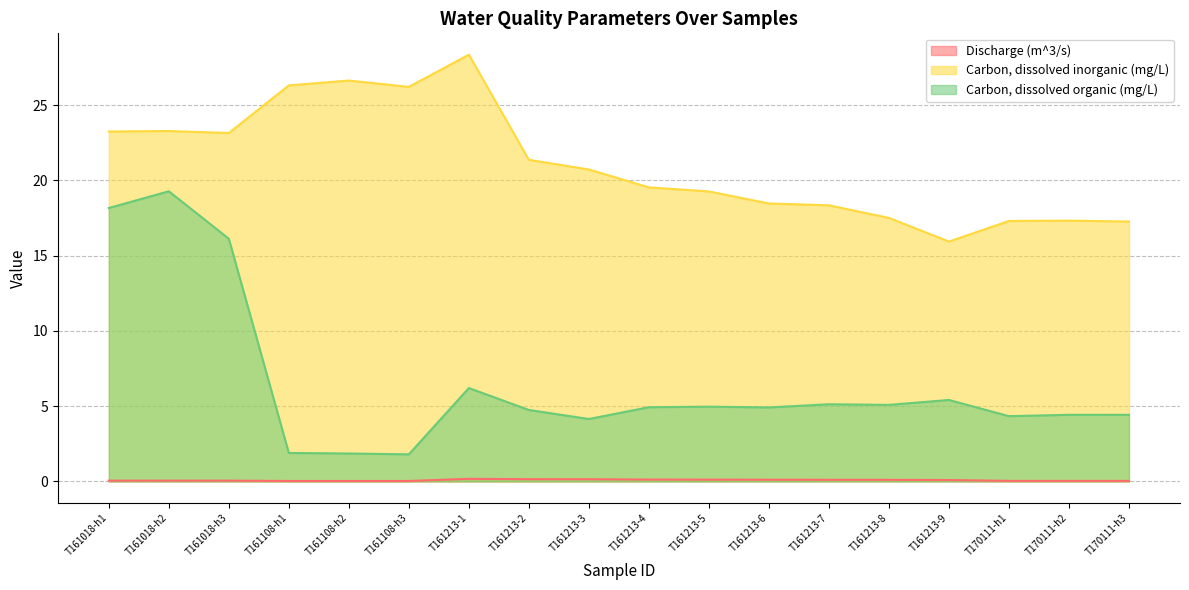

Which series has the largest range (max minus min)?

Carbon, dissolved organic (mg/L)